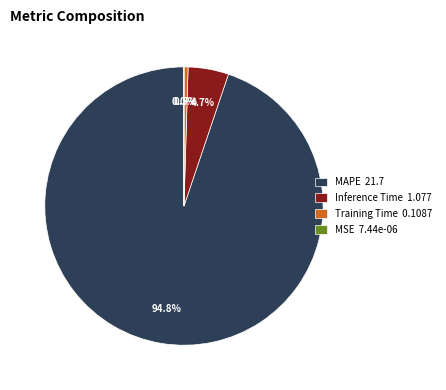

Which category accounts for the majority?

MAPE